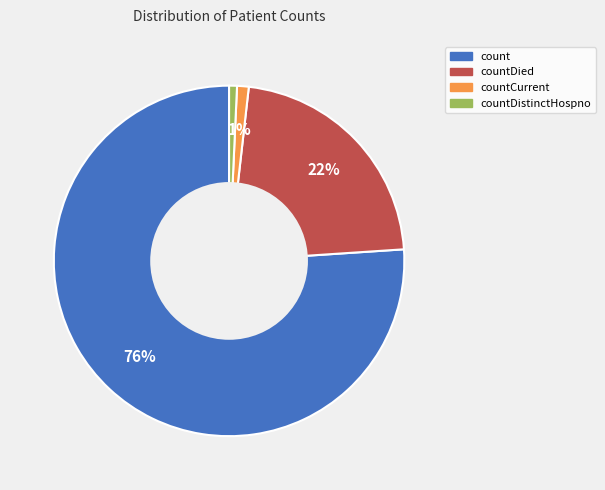

To the nearest percent, what is the average slice percentage?

25%